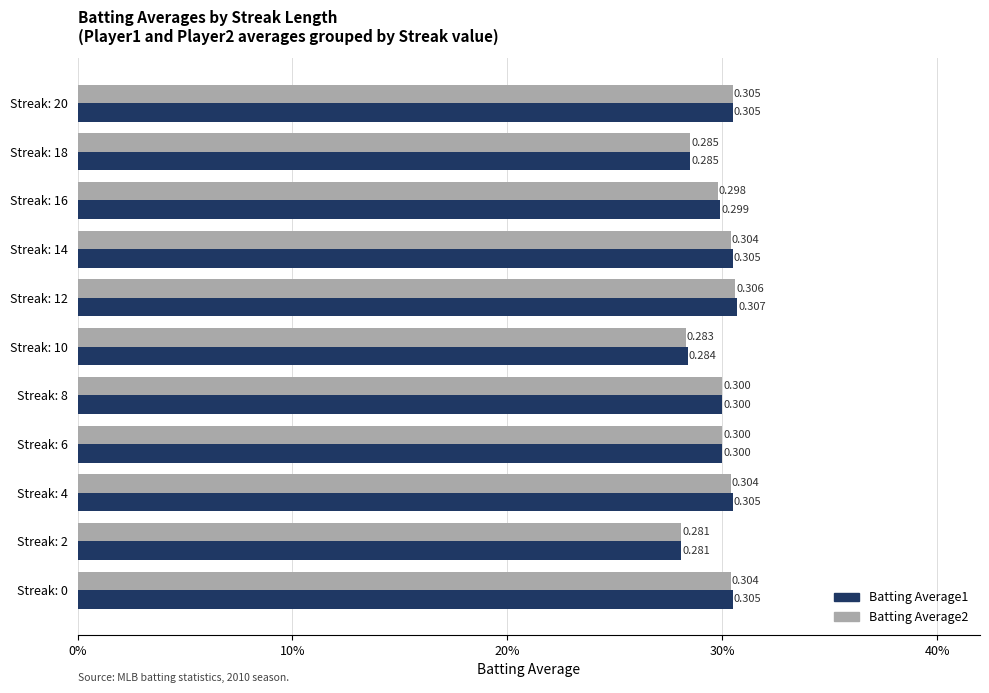

Which category has the highest value in the Batting Average2 series?

Streak: 12